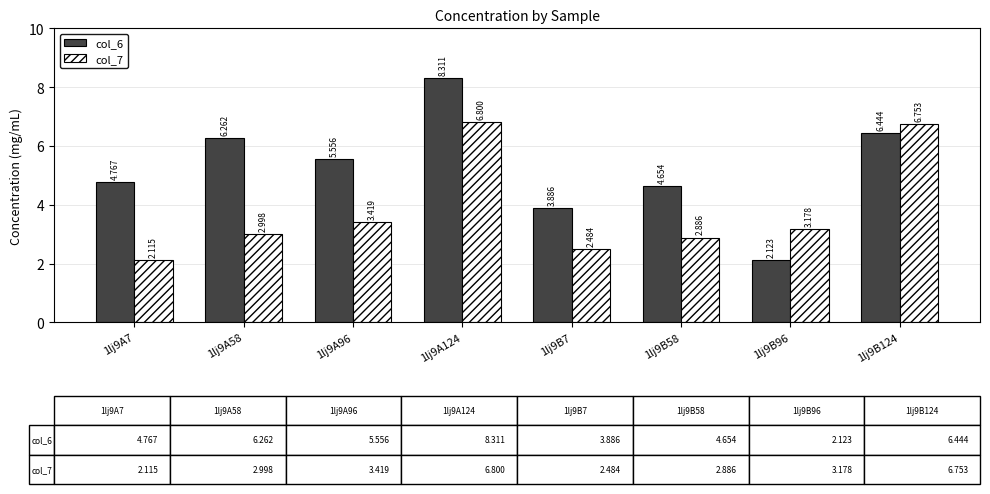

Which series has the widest spread of values?

col_6